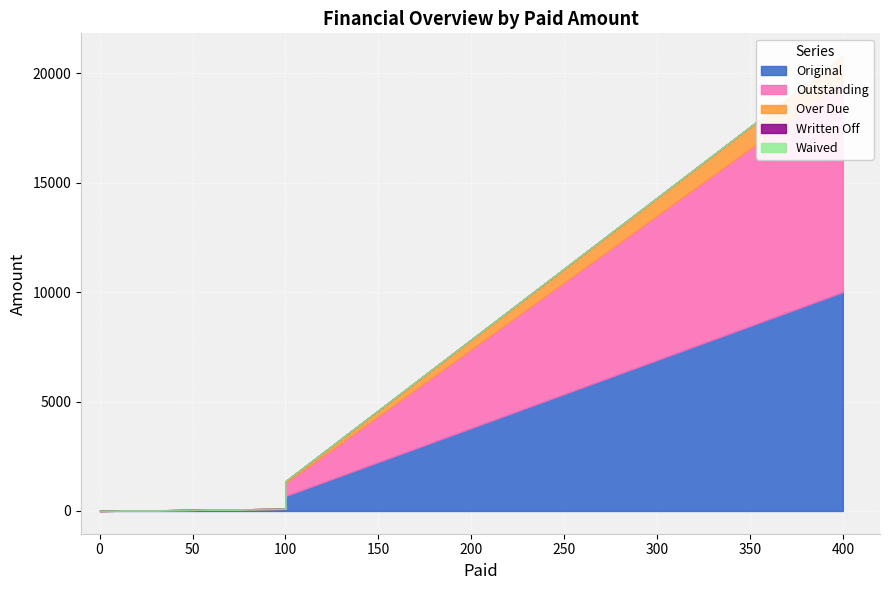

What is the total value across all series at 100?

1356.2